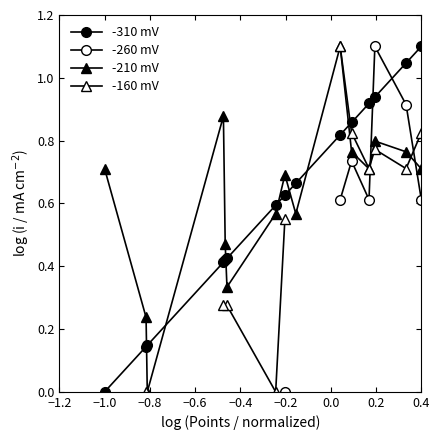

What is the difference between the maximum and minimum values in the -210 mV series?

1.1